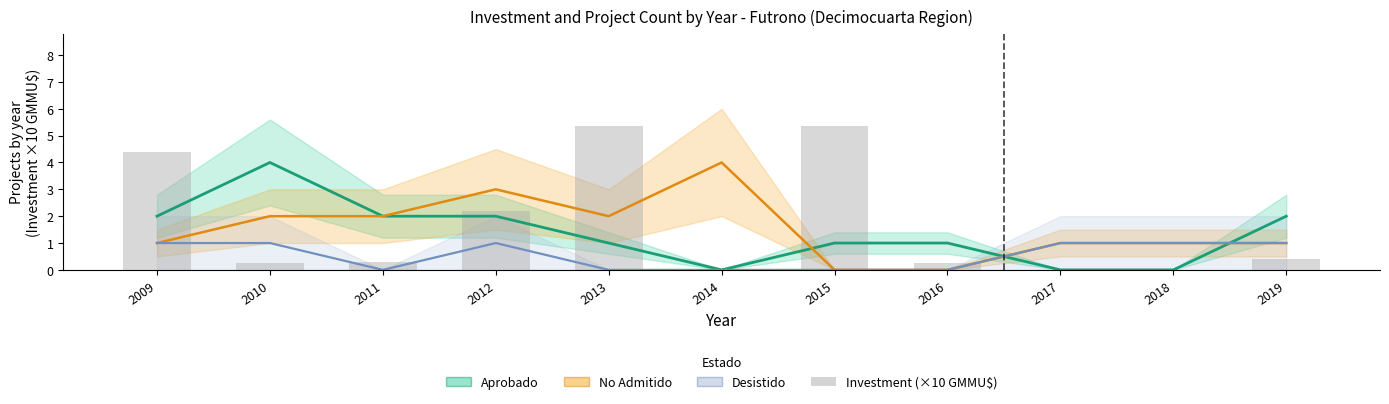

How many values in the Aprobado series are below 1?

3